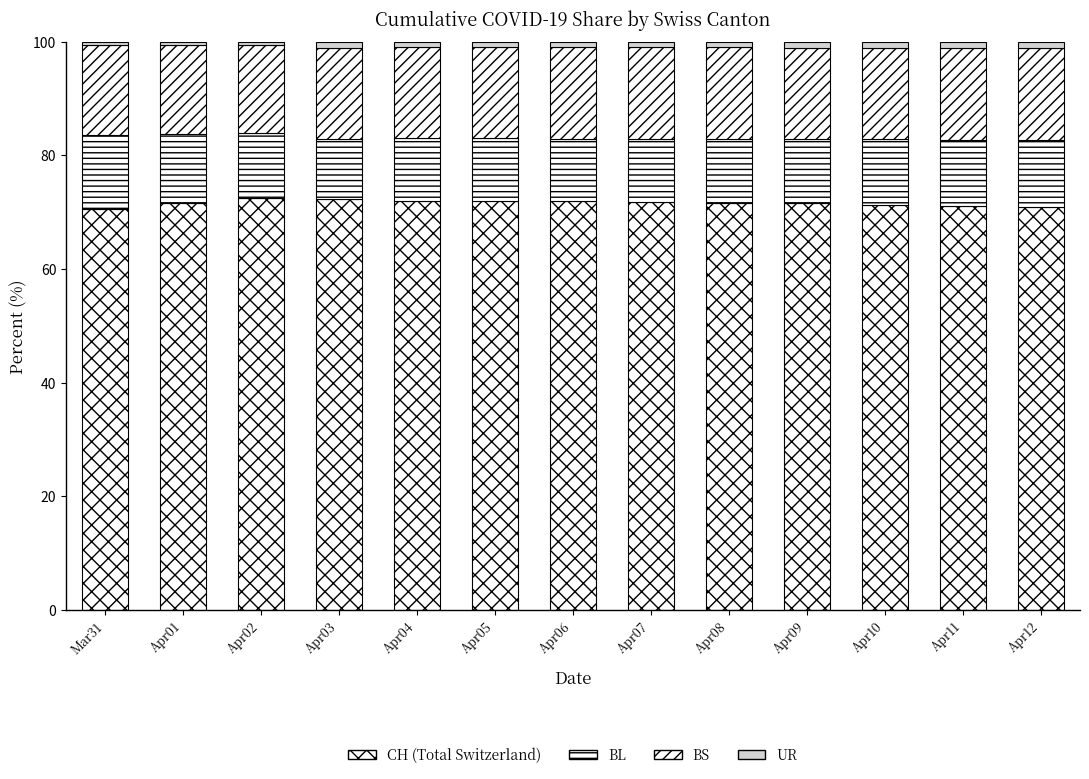

True or false: UR has a value of 0.6 at Apr02.

True